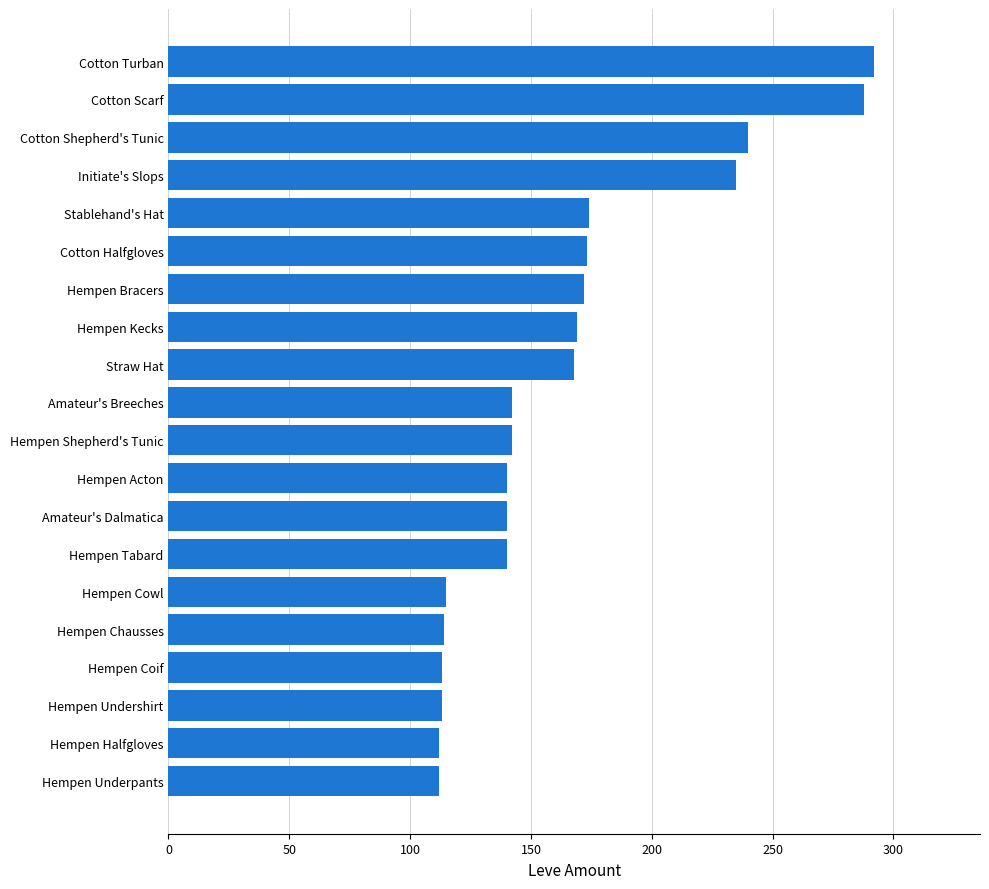

True or false: the data shows 112 at Hempen Halfgloves.

True